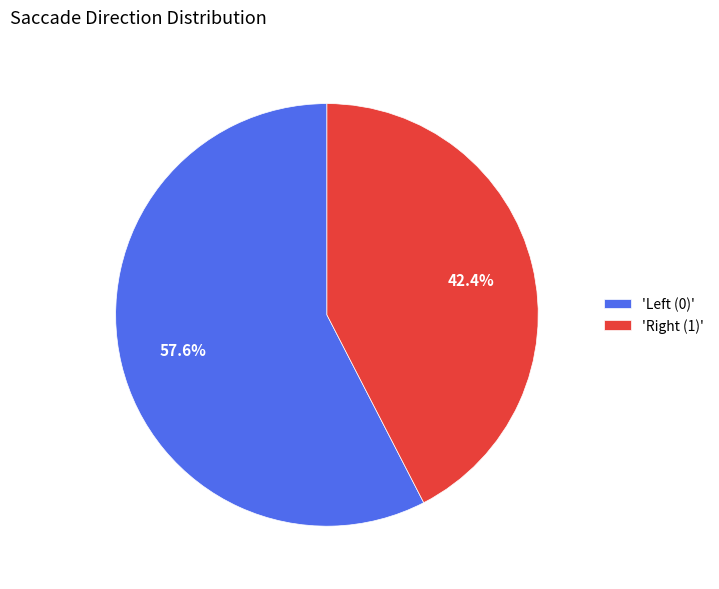

Is there a majority slice in this chart?

Yes